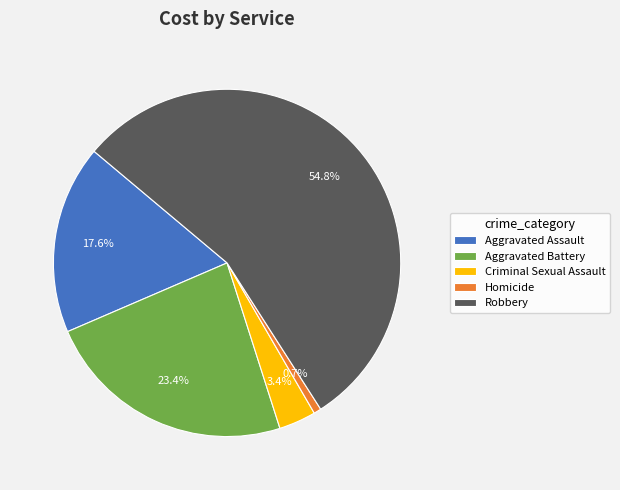

Does Criminal Sexual Assault represent more than half of the total?

No